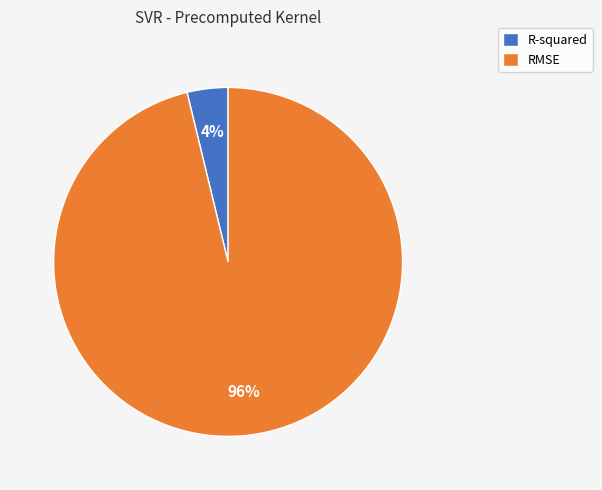

How many slices are in this pie chart?

2